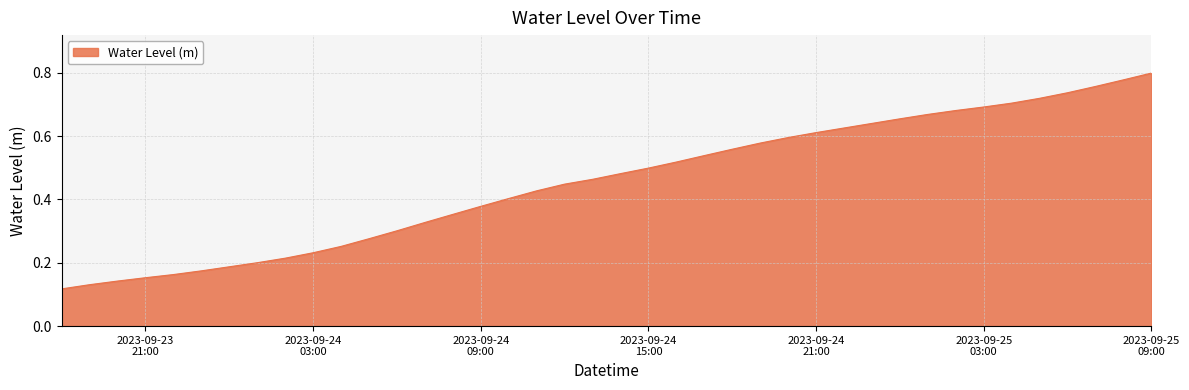

Is this an area chart (filled region under the line)?

Yes